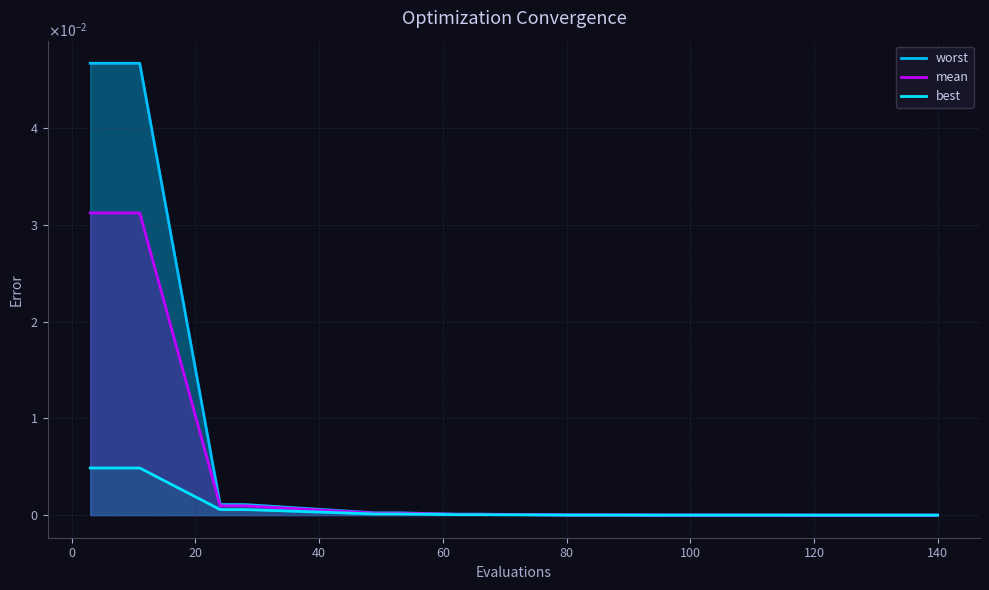

The worst series shows 0.0 at 100. True or false?

True